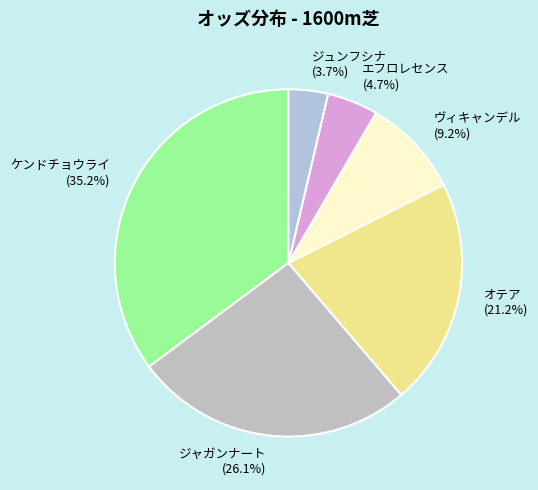

What is the largest slice in the pie chart?

ケンドチョウライ